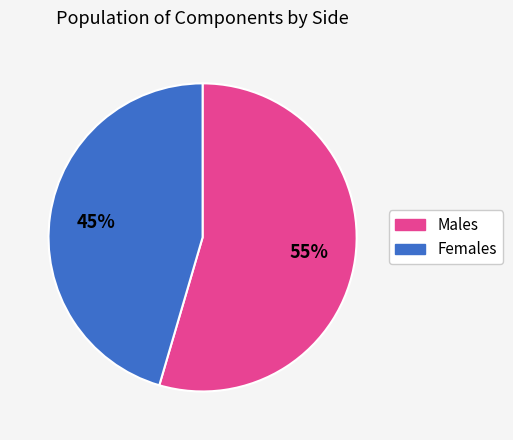

To the nearest percent, what is the average slice percentage?

50%